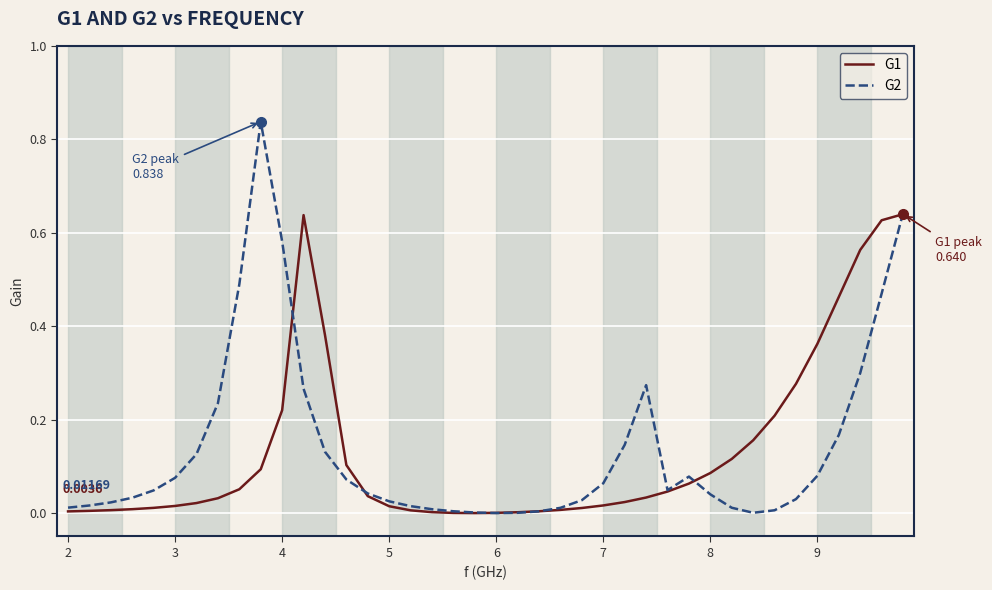

List the series in order of their peak value, highest first.

G2, G1